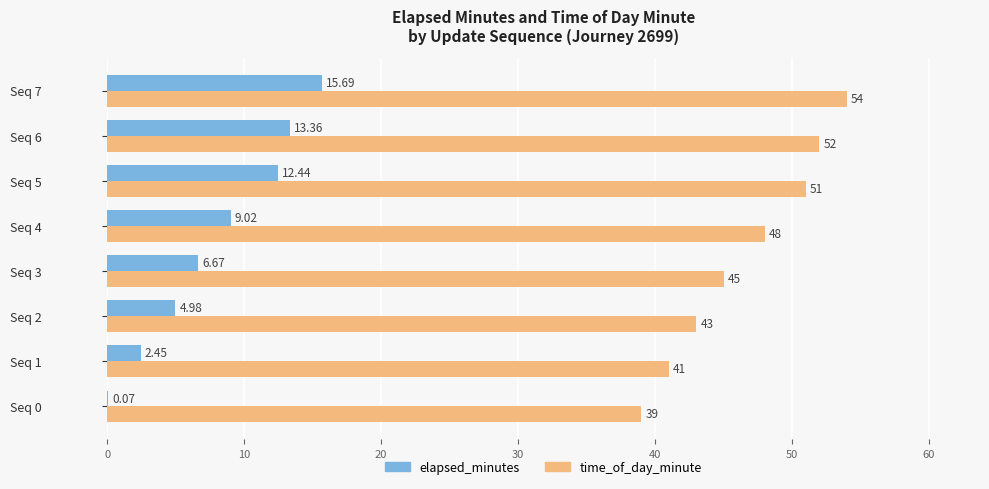

At which category is the sum across all series the highest?

Seq 7